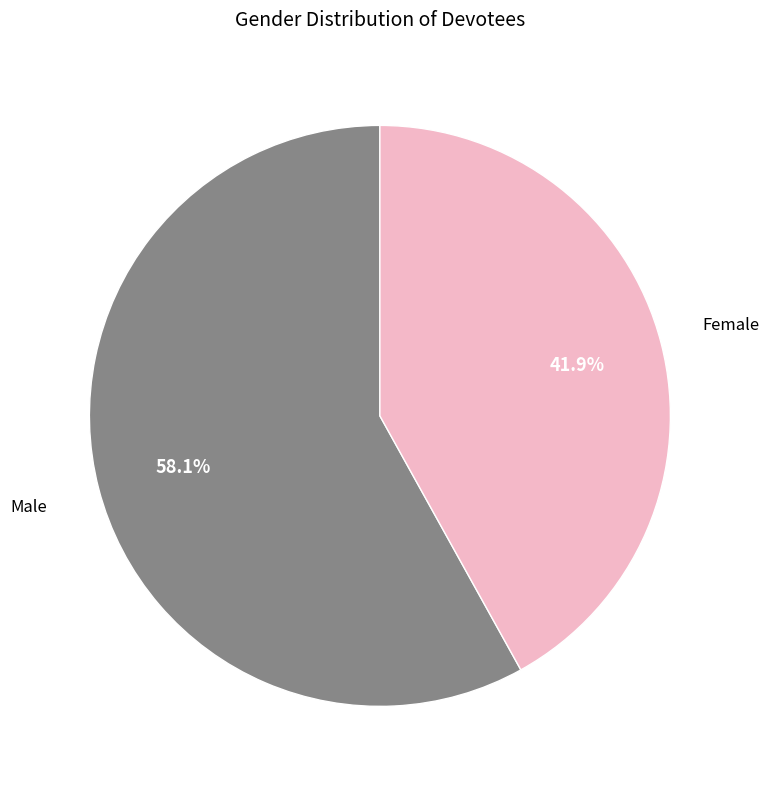

Is there any slice that represents more than half of the pie?

Yes